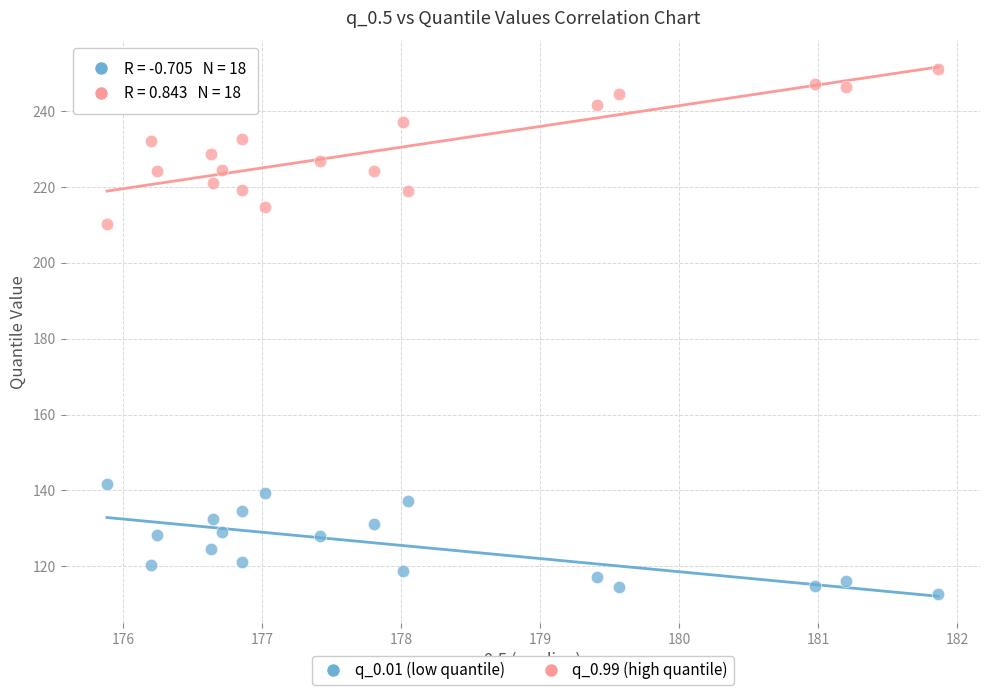

Across all series, what Y value is closest to 181?

210.2